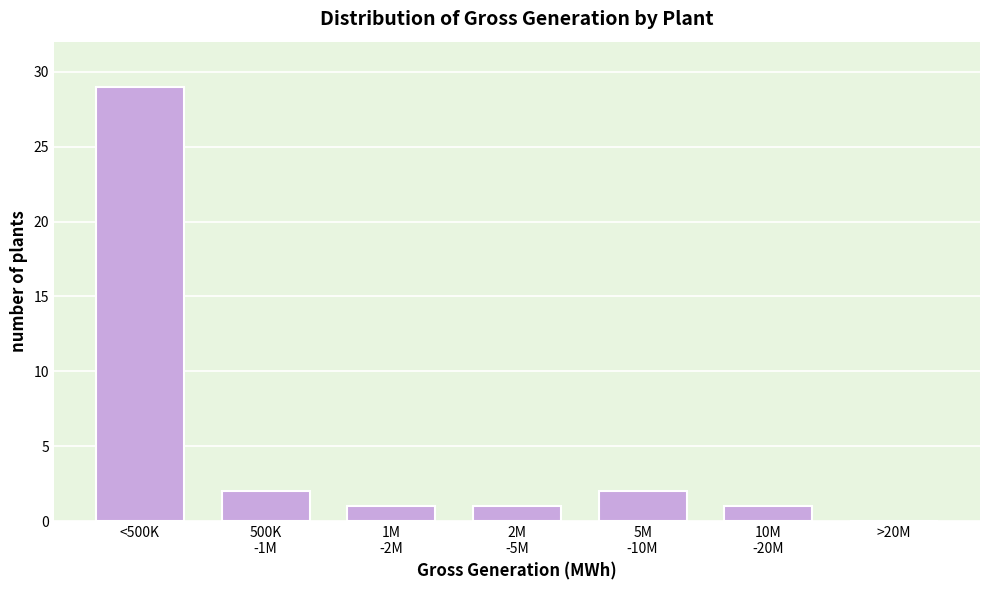

Which label corresponds to the largest value in the chart?

<500K